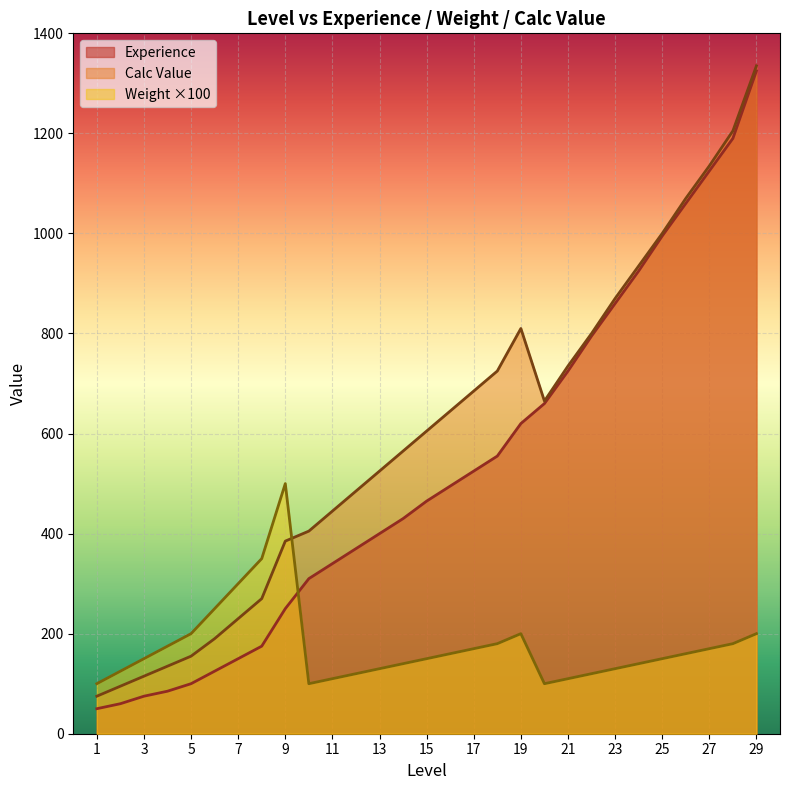

Which has a higher value, 22 or 29?

29